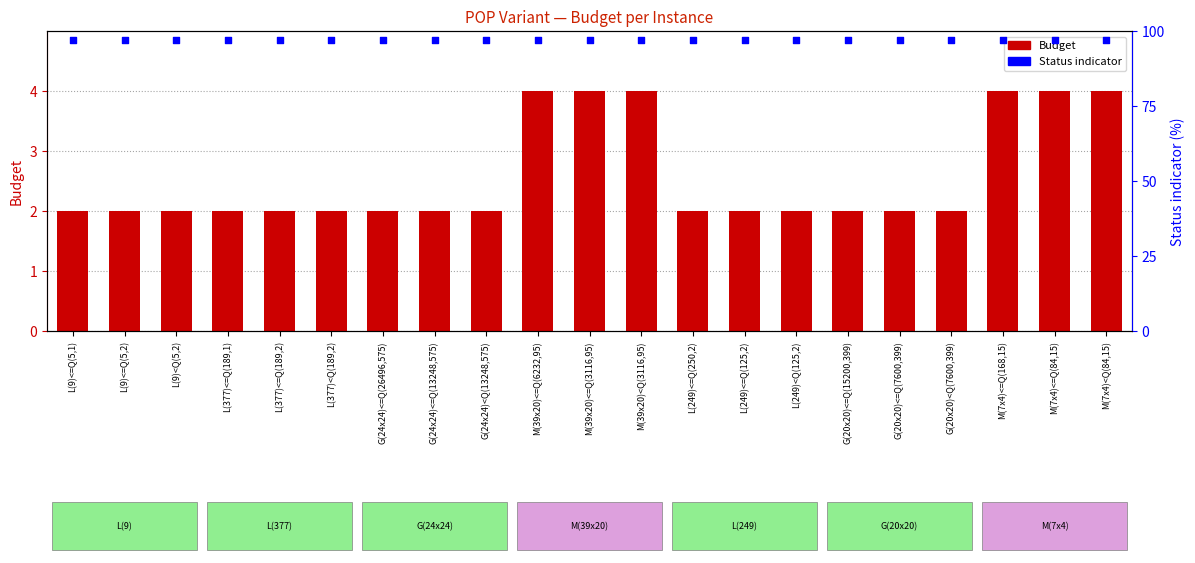

Which series has the widest spread of Y values?

Budget